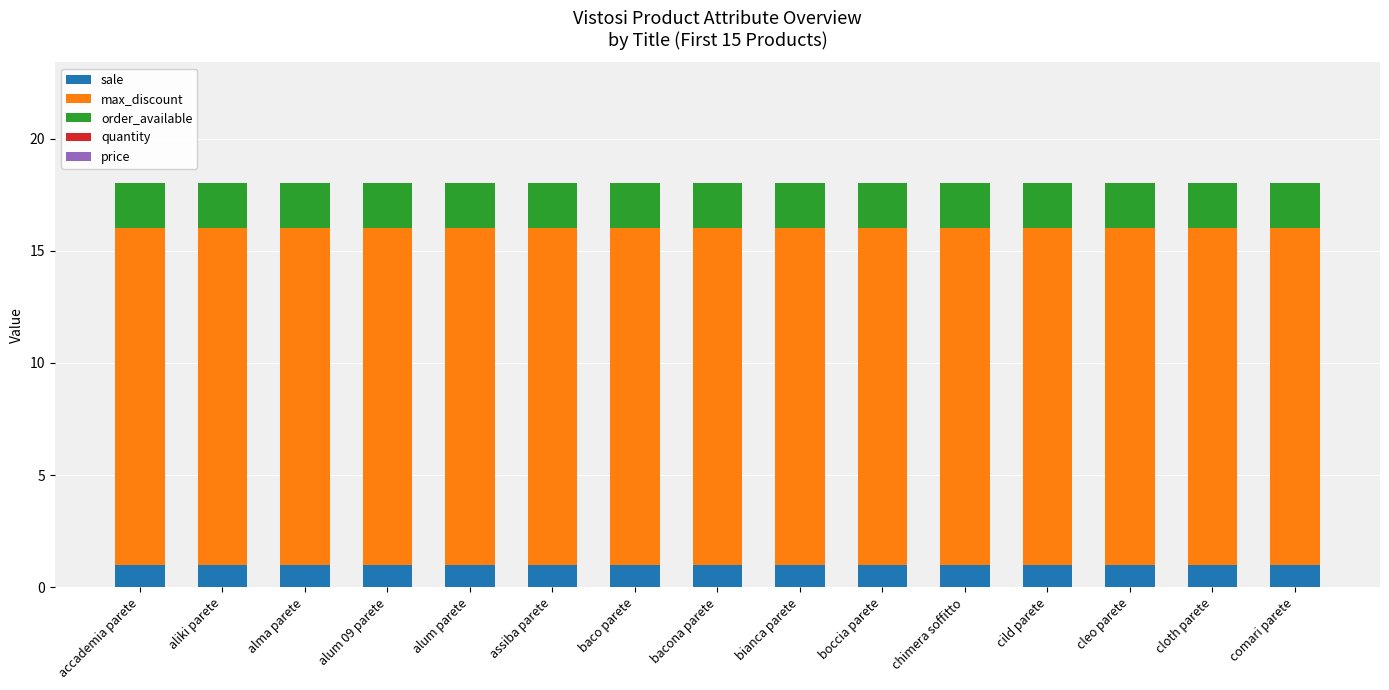

True or false: sale has a value of 1 at cloth parete.

True